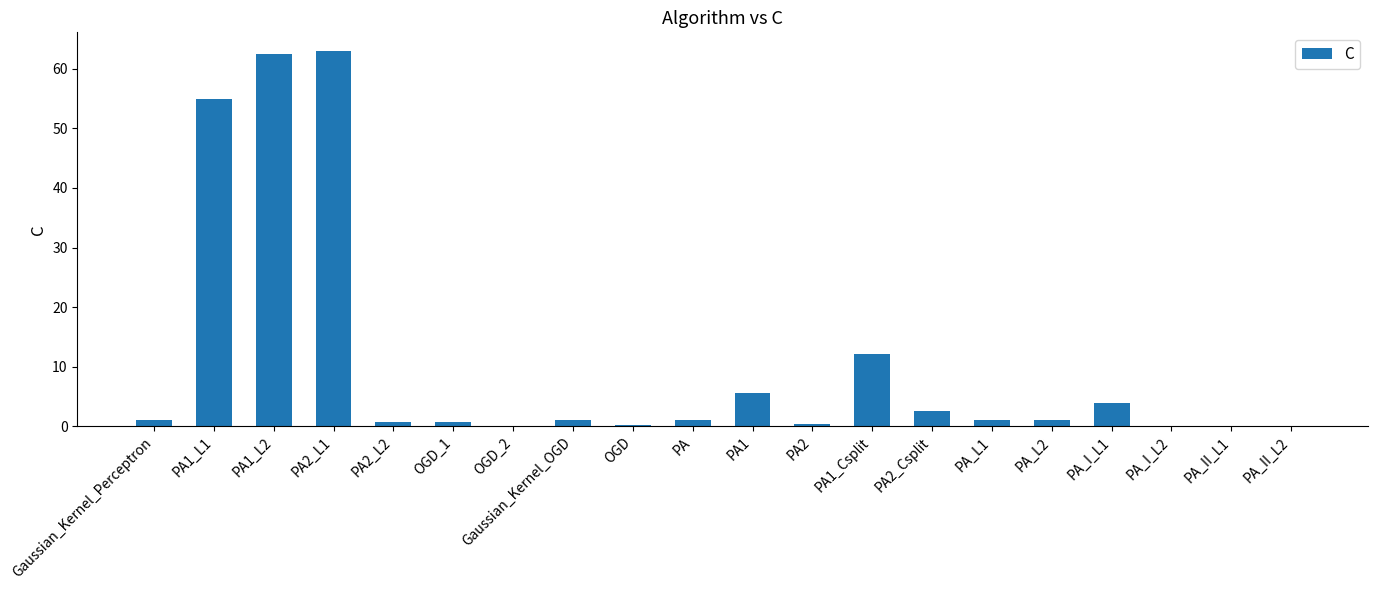

Is it true that the value at PA1_L2 is 62.4?

True